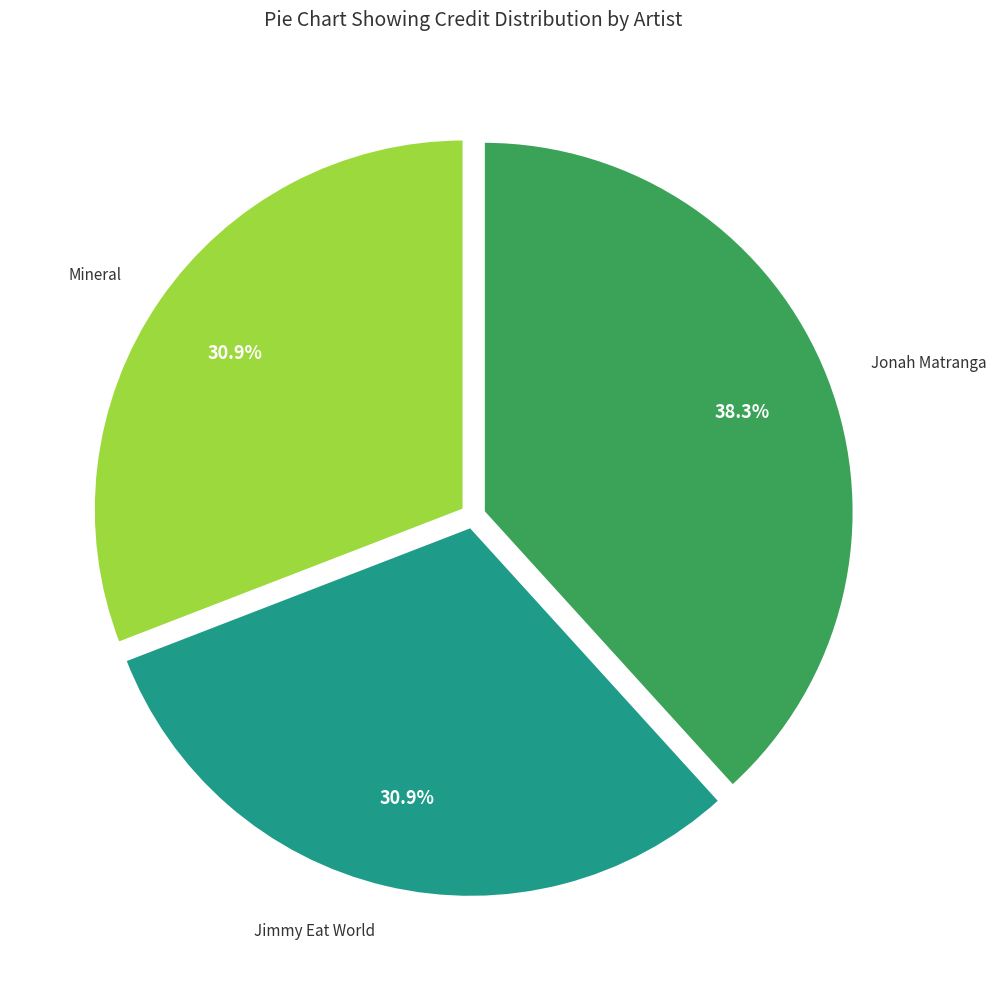

What percentage do Jonah Matranga and Jimmy Eat World together represent?

69.1%